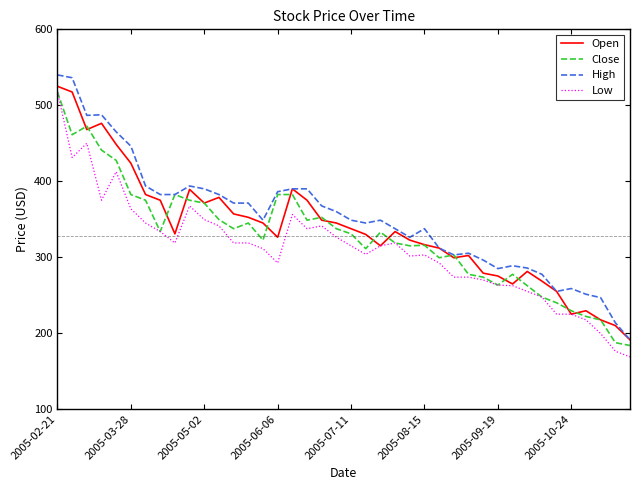

What is the maximum value for Close?

517.5